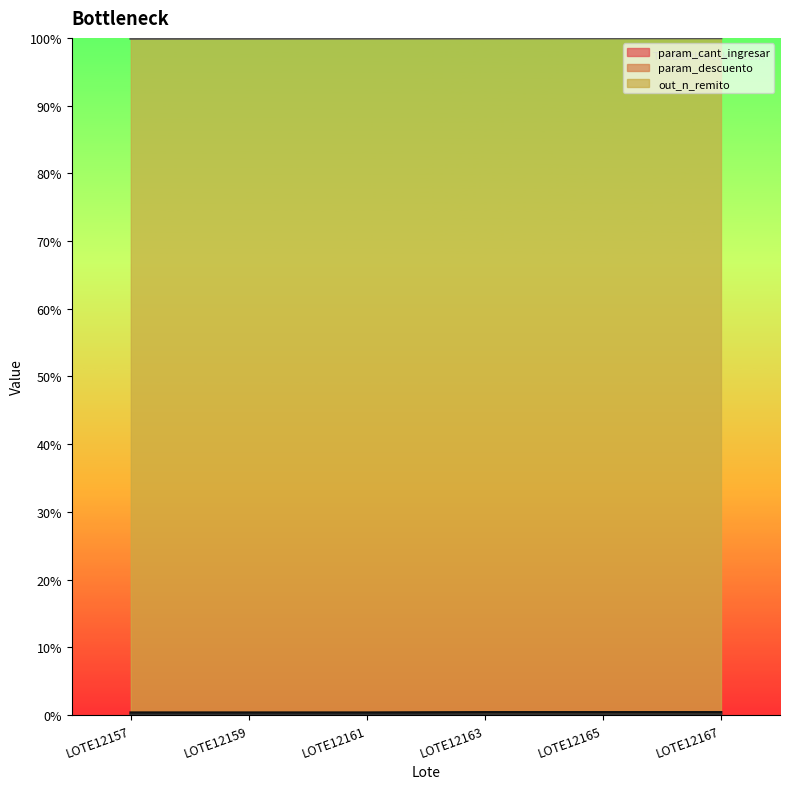

Which series has the largest range (max minus min)?

out_n_remito